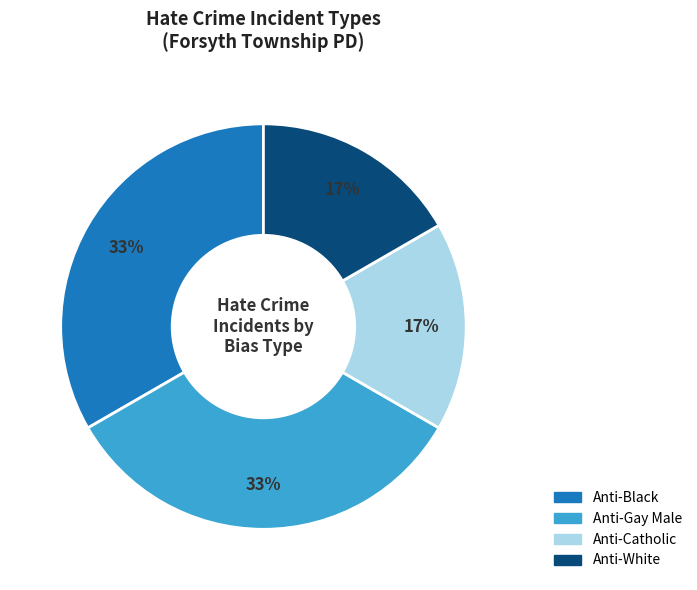

To the nearest percent, what is the combined percentage of Anti-Black and Anti-White?

50%